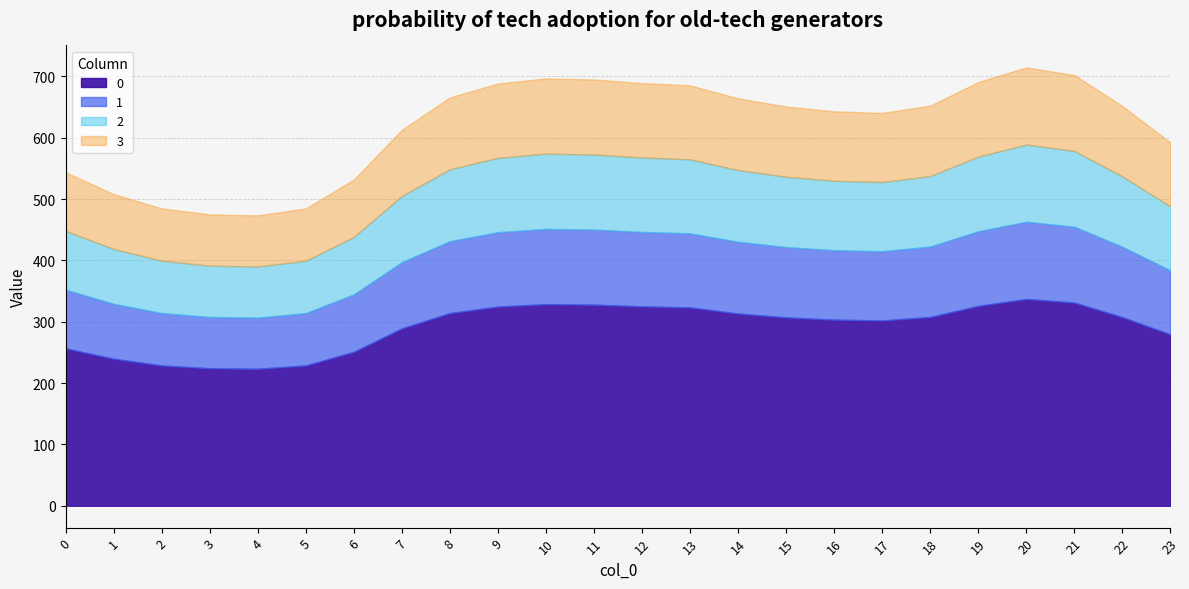

The 0 series shows 177.1 at 12. True or false?

False